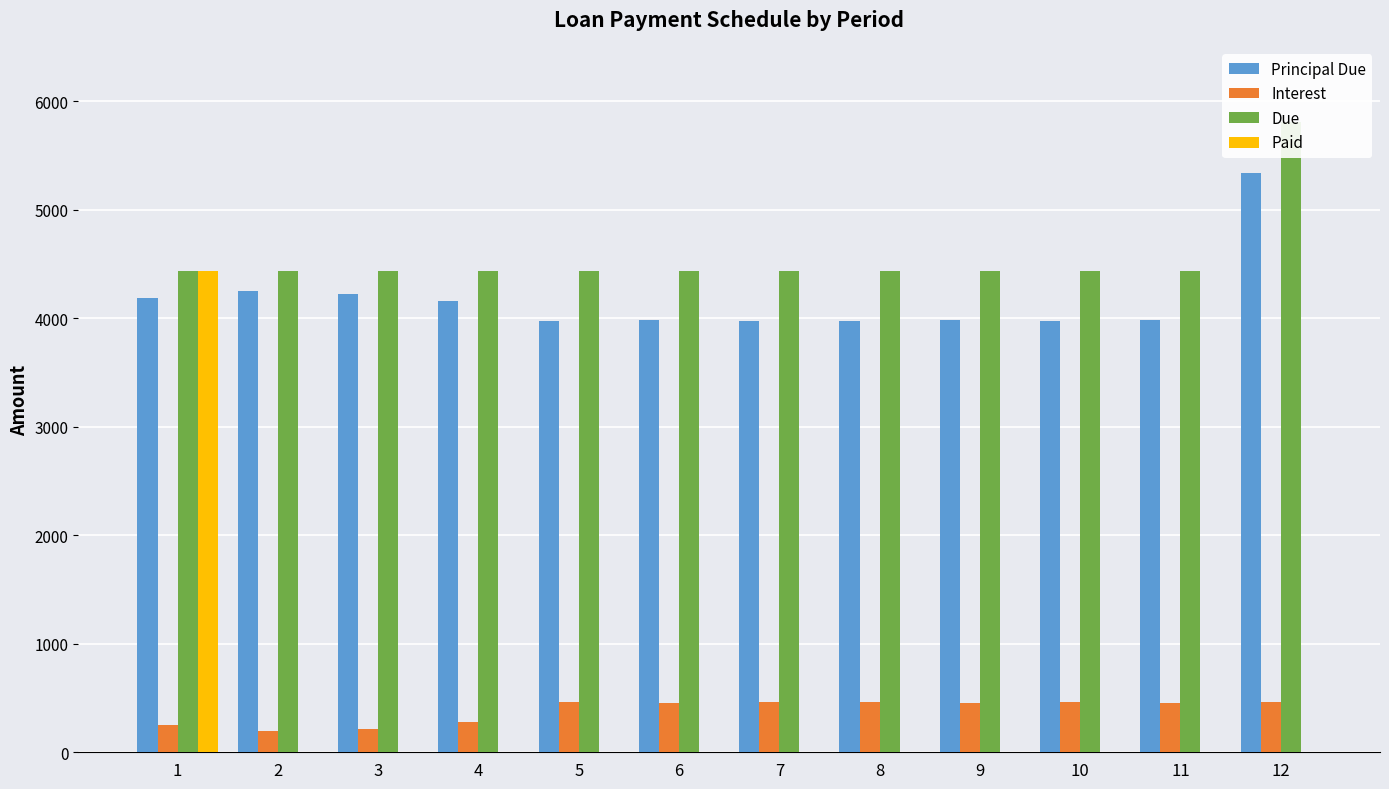

What is the approximate value of Principal Due at 12?

5336.7